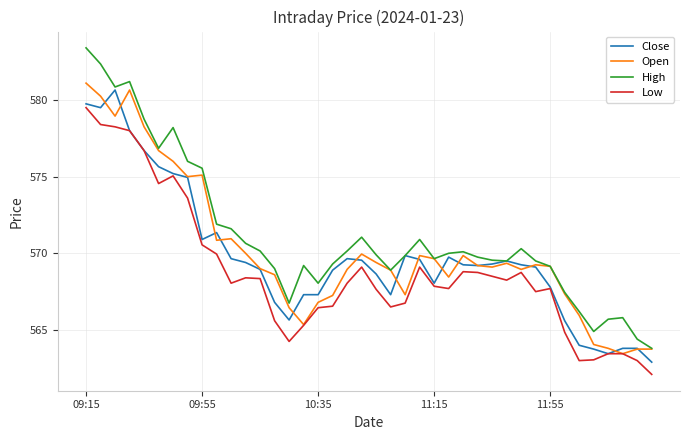

True or false: Low and High cross at least once.

False